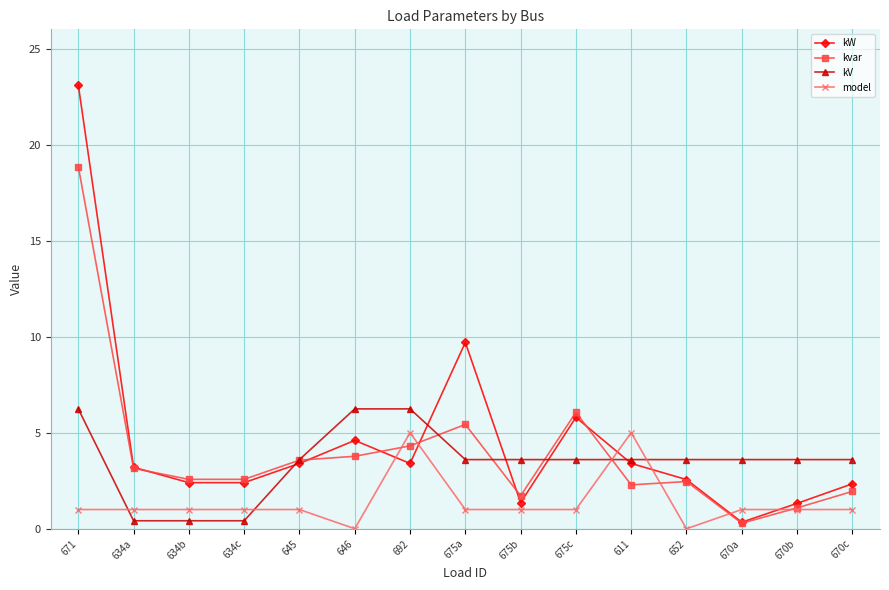

How many series are shown in this chart?

4